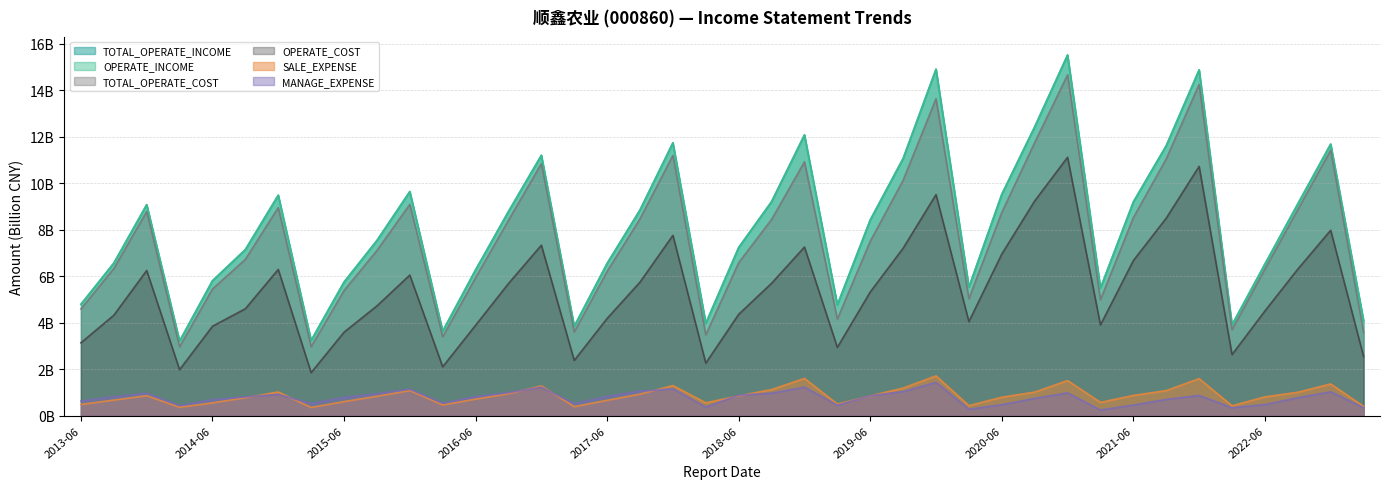

What is the difference between the maximum and minimum values in the TOTAL_OPERATE_INCOME series?

12.3